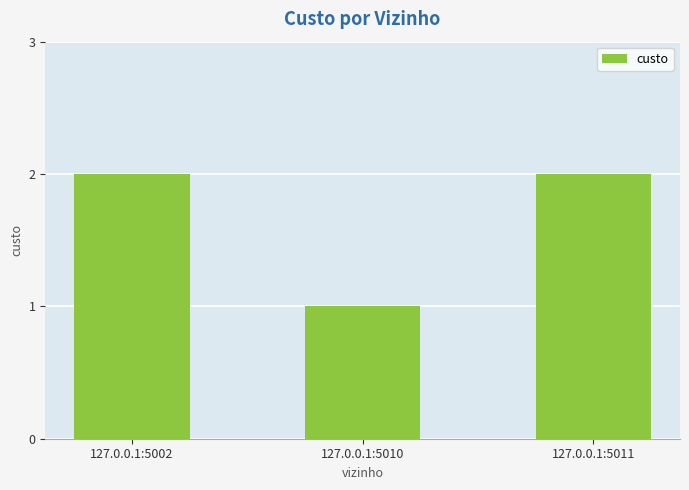

What is the difference between the values at 127.0.0.1:5010 and 127.0.0.1:5002?

1